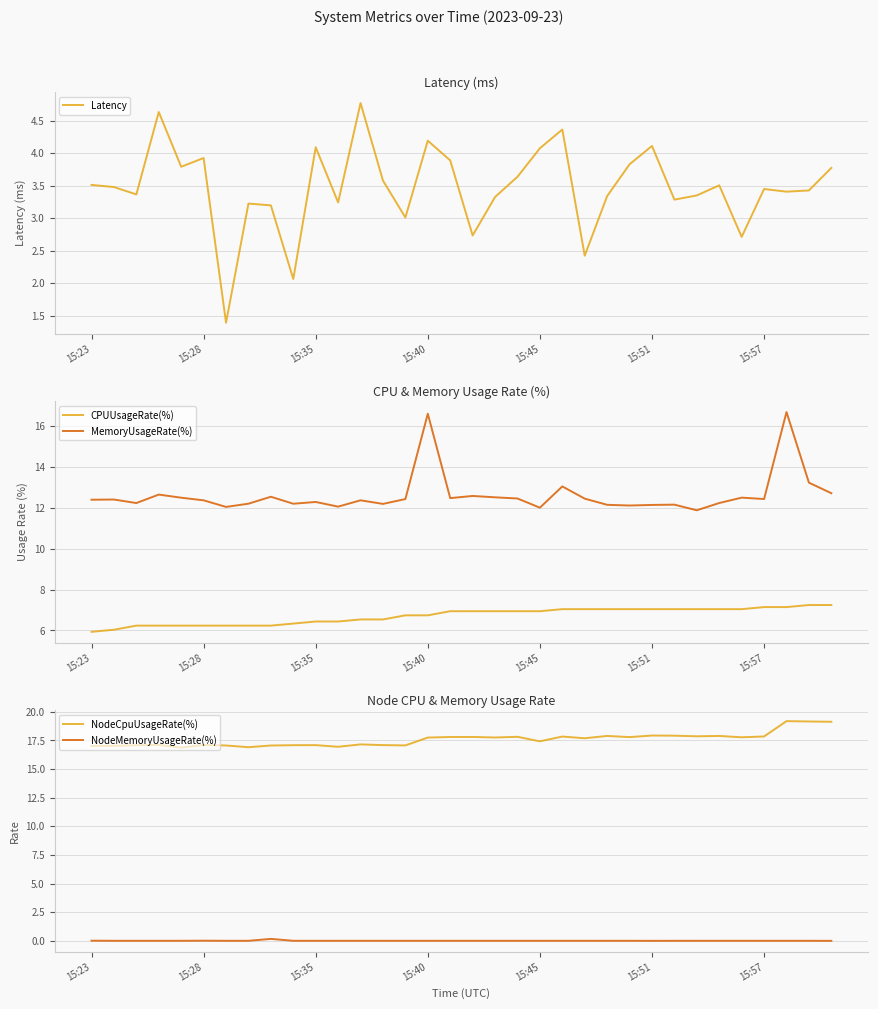

What is the spread (max minus min) of values at 11?

16.9